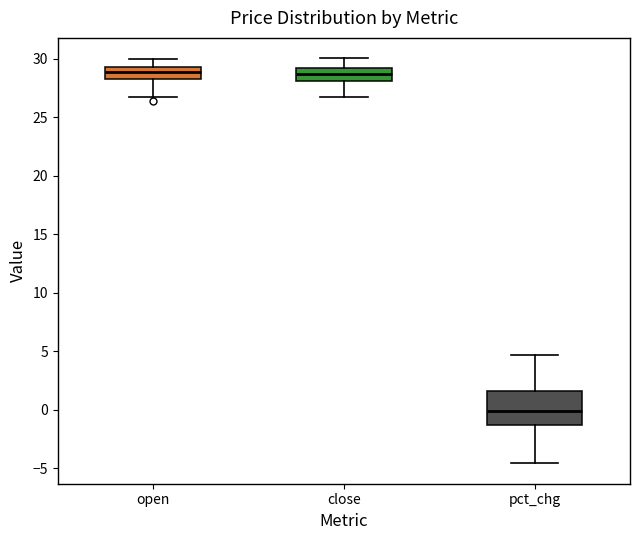

Which box is the tallest, from its lower edge to its upper edge?

pct_chg